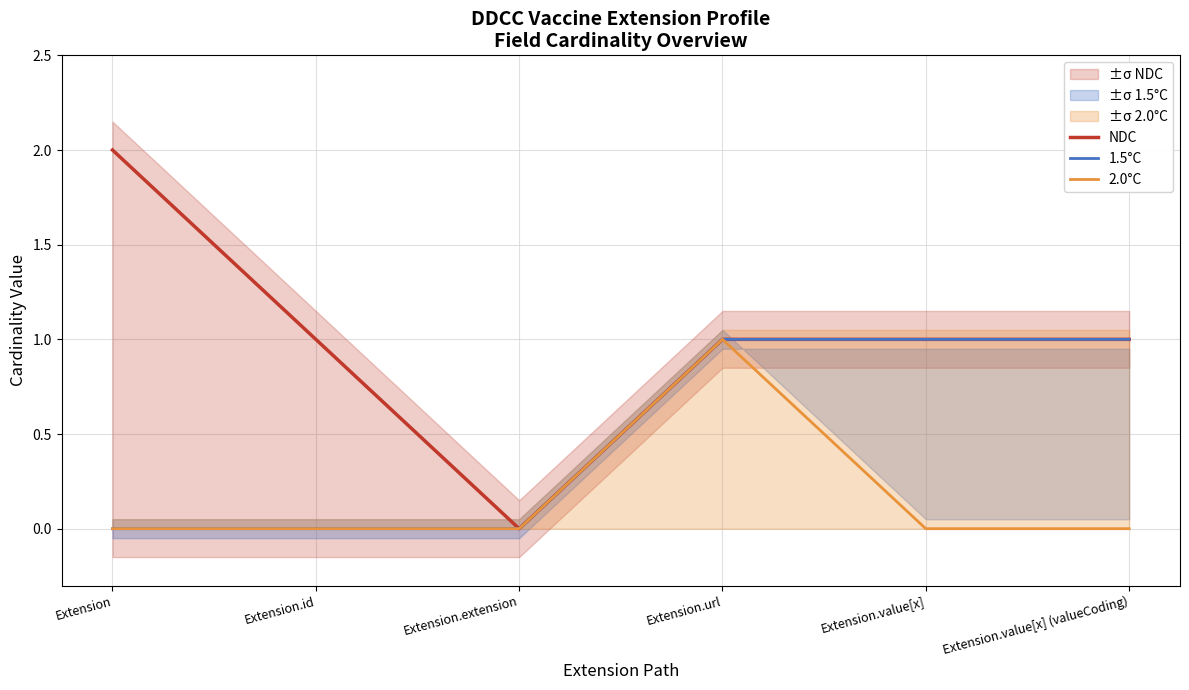

How many positive values does the 1.5°C series have?

3